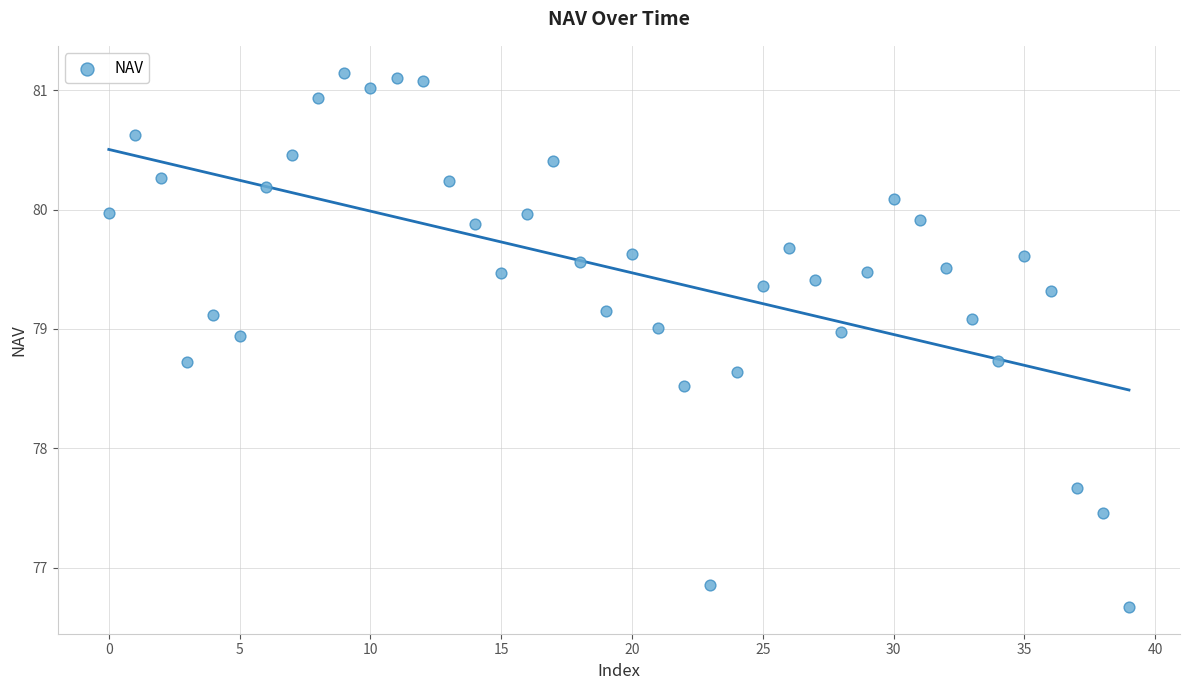

What Y value in the scatter plot is closest to 78?

77.7